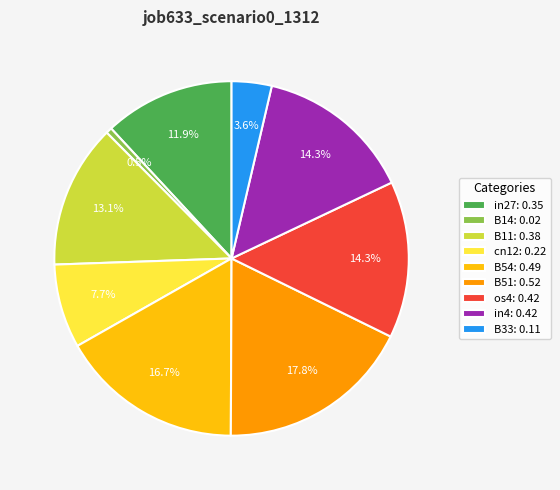

Which has a higher value, B54: 0.49 or cn12: 0.22?

B54: 0.49